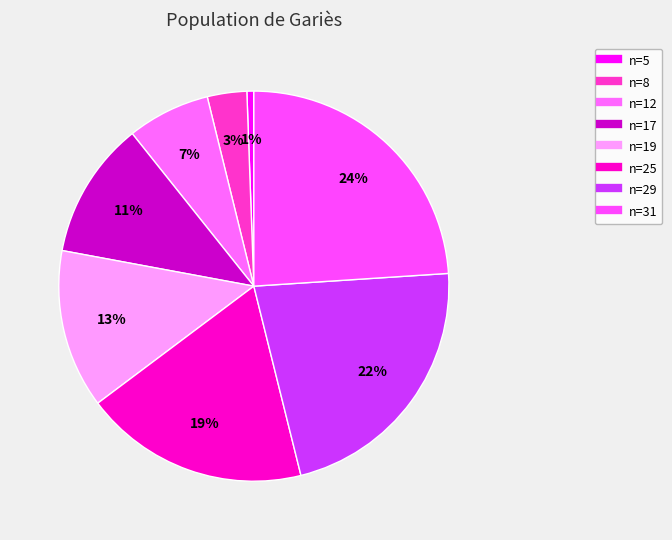

How many segments does this pie chart have?

8